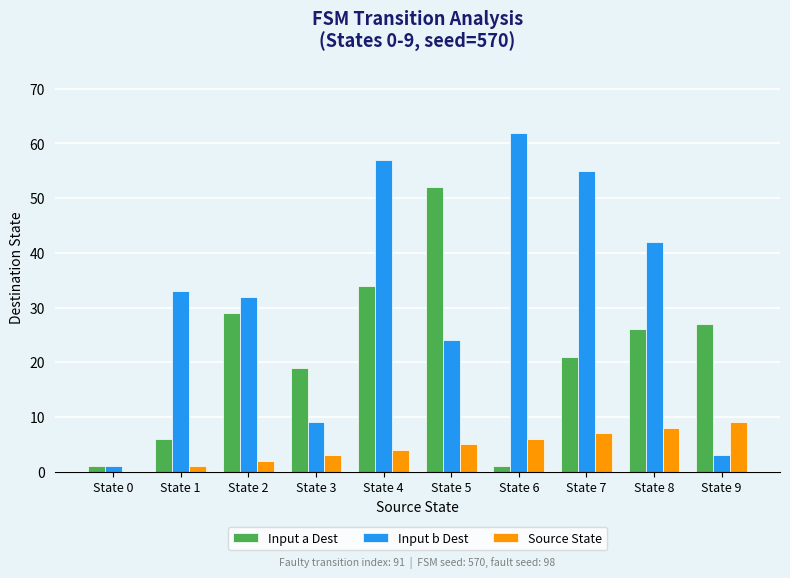

How many positive values does the Source State series have?

9